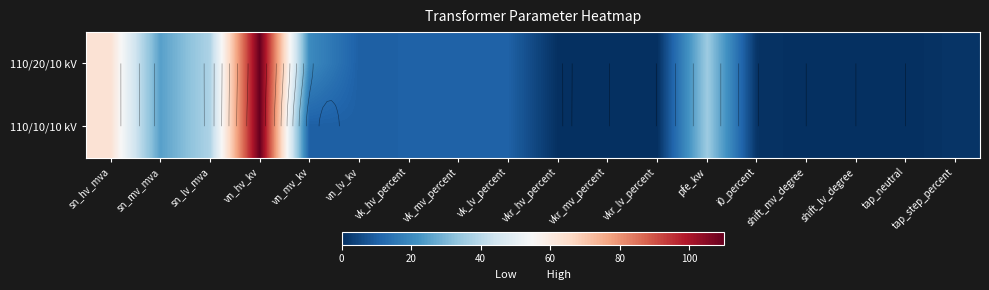

What is the highest value of the 110/10/10 kV series?

110.0